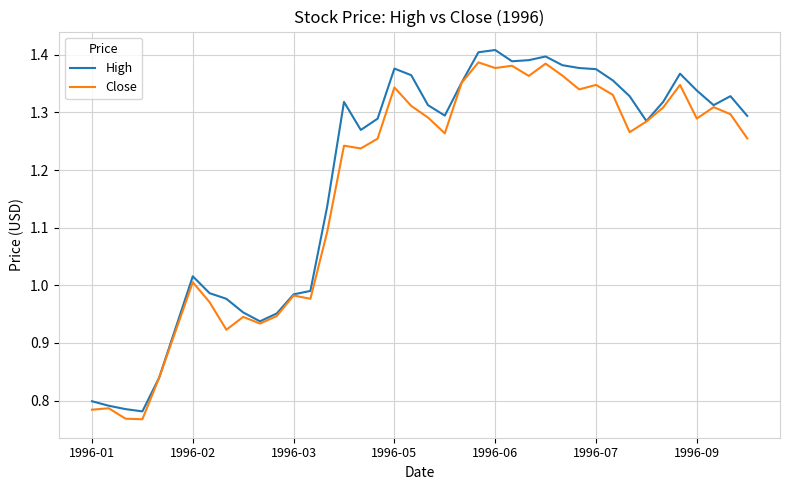

Which series has the widest spread of values?

High